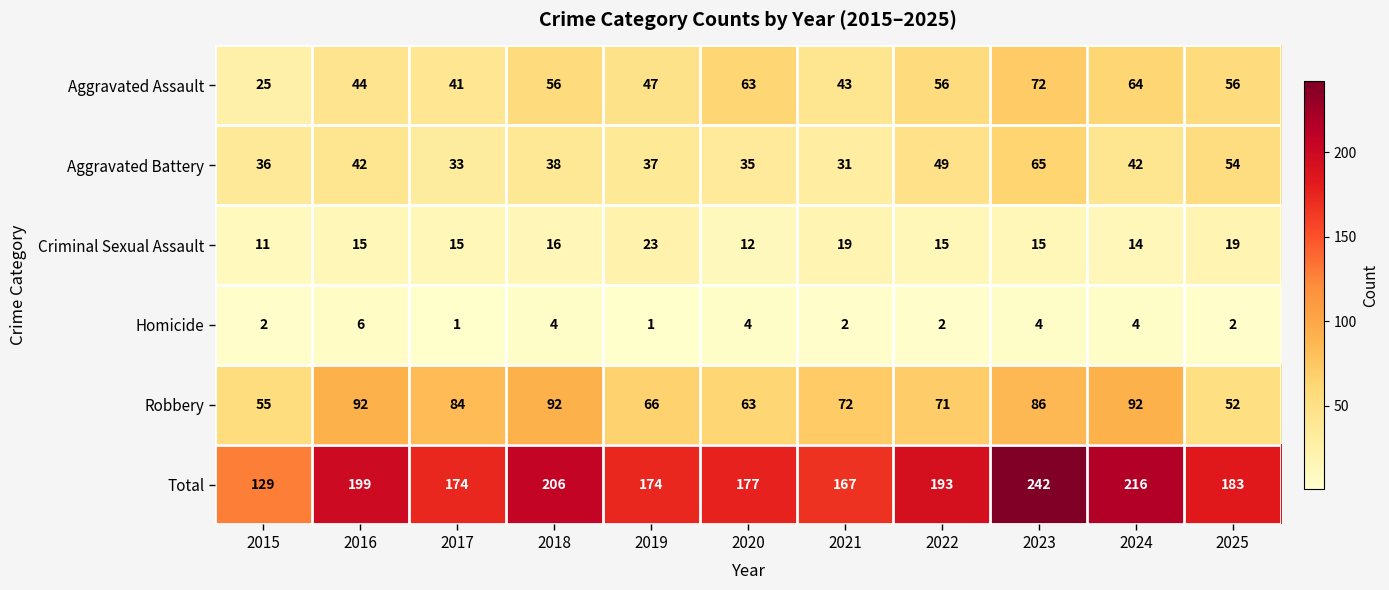

Which series has the largest range (max minus min)?

Total